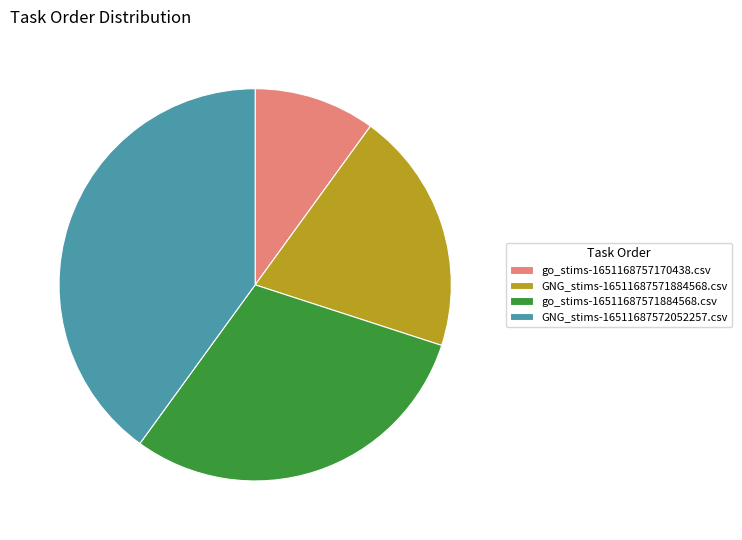

What is the ratio of the value at GNG_stims-16511687571884568.csv to the value at GNG_stims-16511687572052257.csv?

0.5